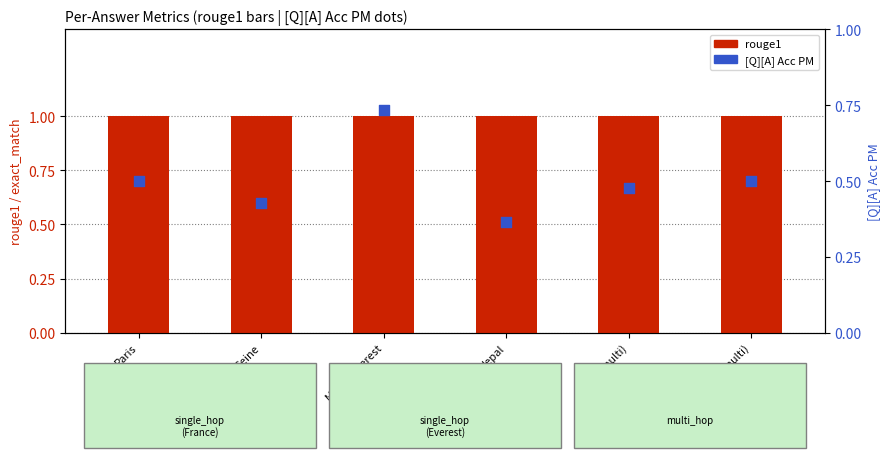

What are all the series names shown in the legend?

rouge1, [Q][A] Acc PM